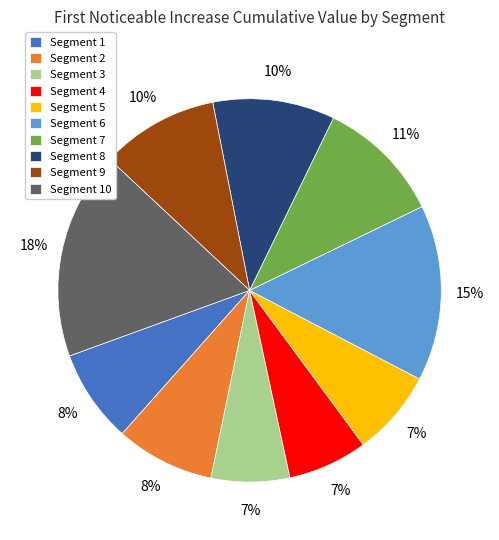

Is the sum of Segment 8 and Segment 7 greater than half?

No